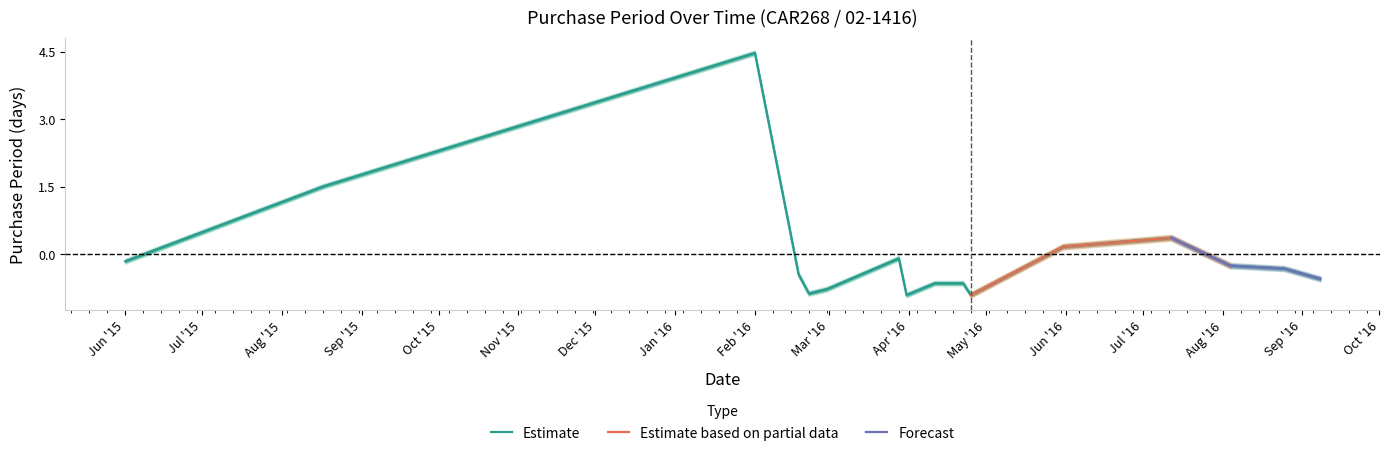

True or false: the data shows 0.4 at 2016-07-12.

True